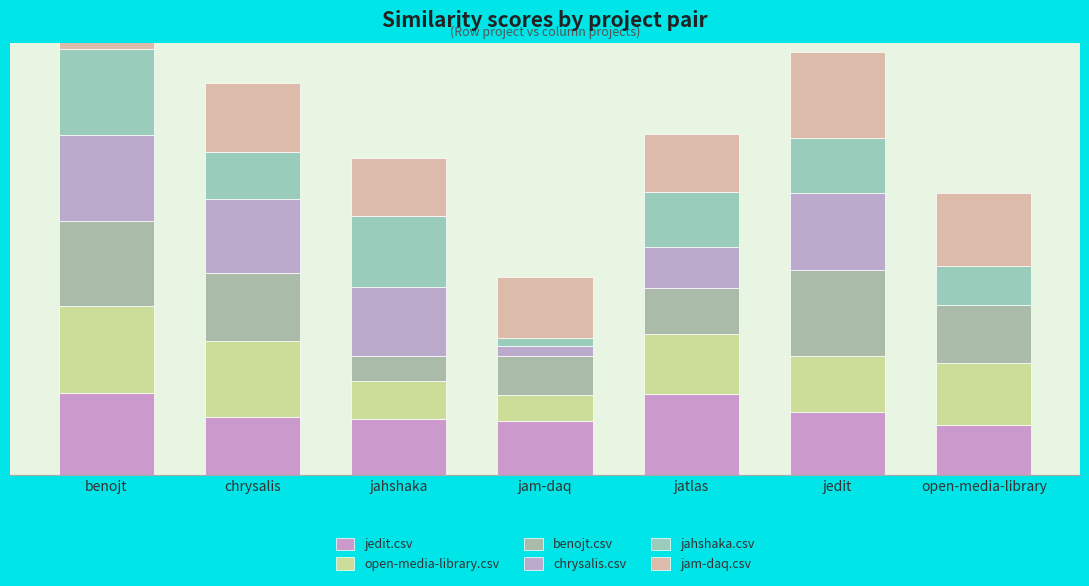

The open-media-library.csv series shows 0.9 at chrysalis. True or false?

True